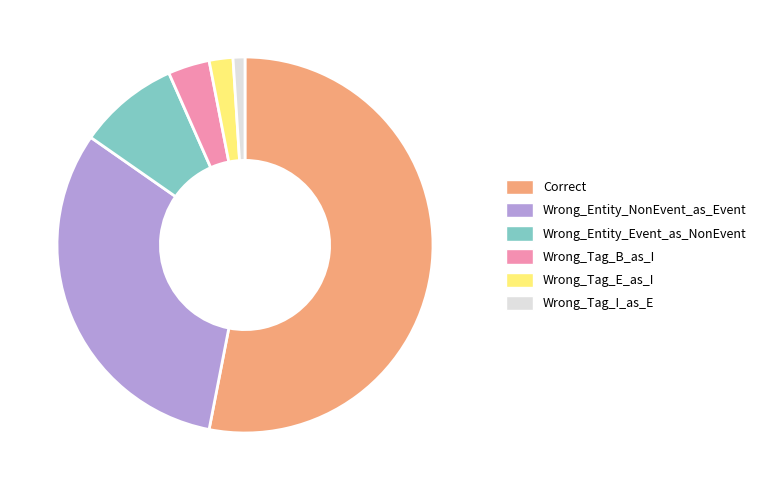

Which category has the smallest portion of the pie?

Wrong_Tag_I_as_E